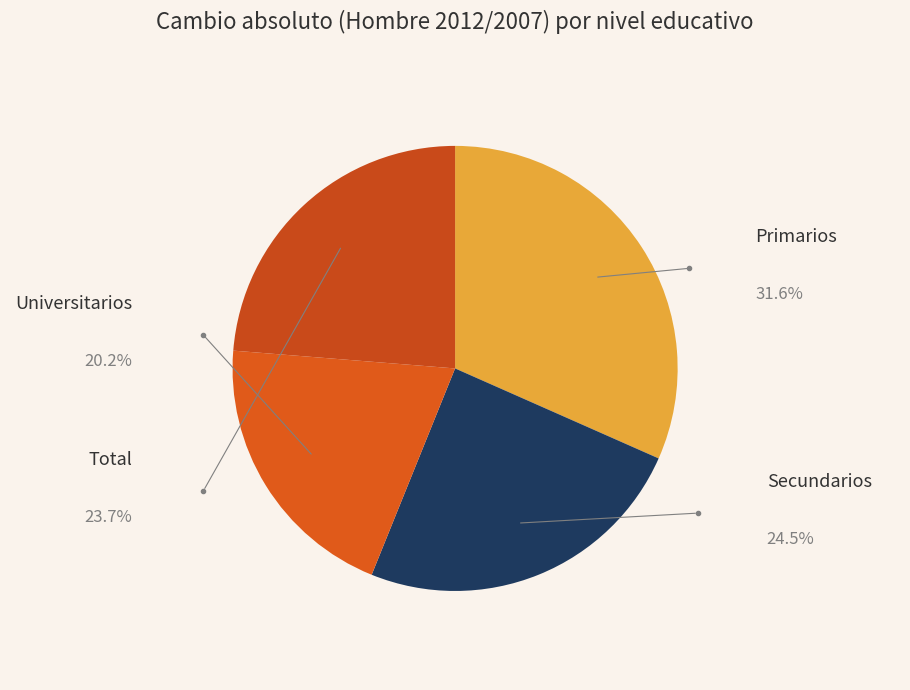

Which slice is the smallest?

Universitarios